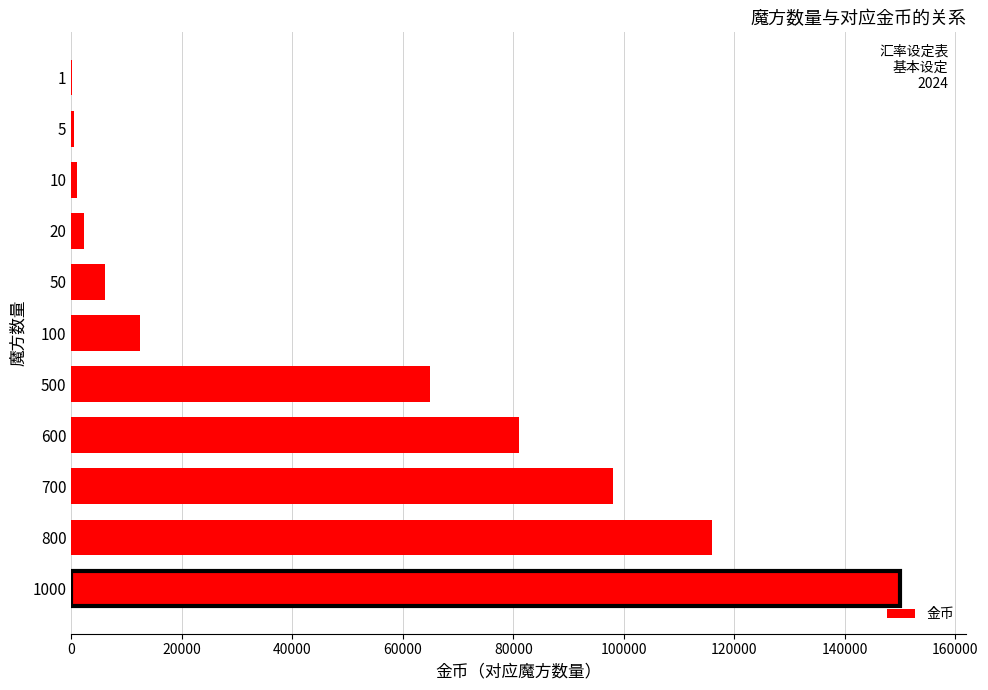

Count the number of categories in the chart.

11